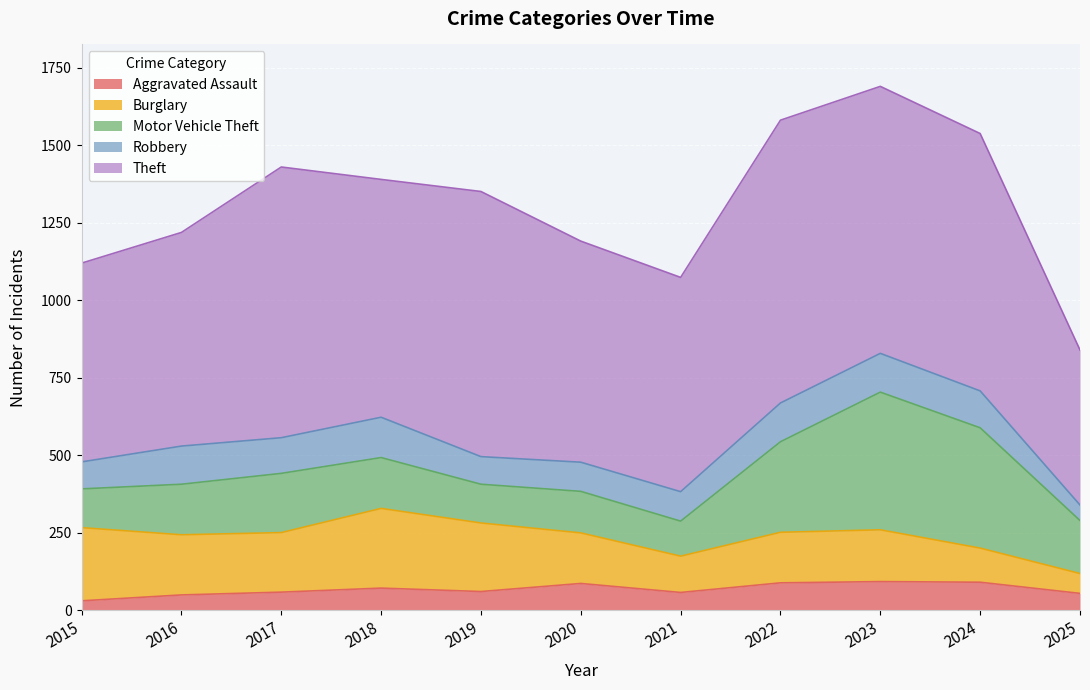

The Aggravated Assault series shows 55 at 2025. True or false?

True